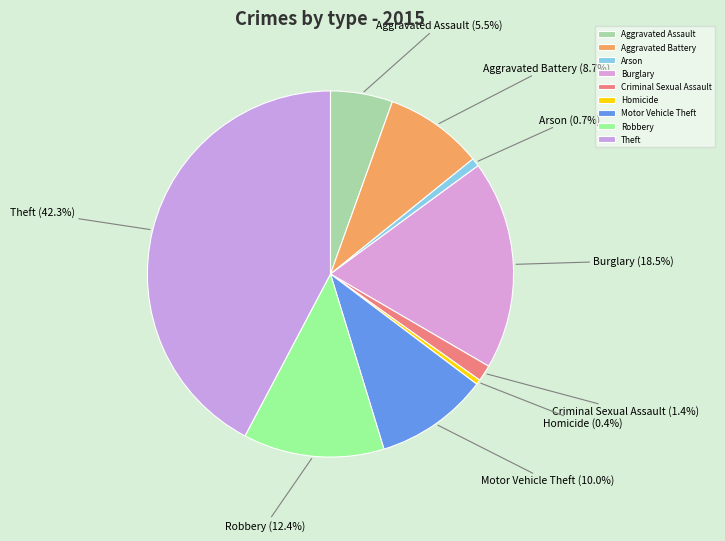

Is there a majority slice in this chart?

No